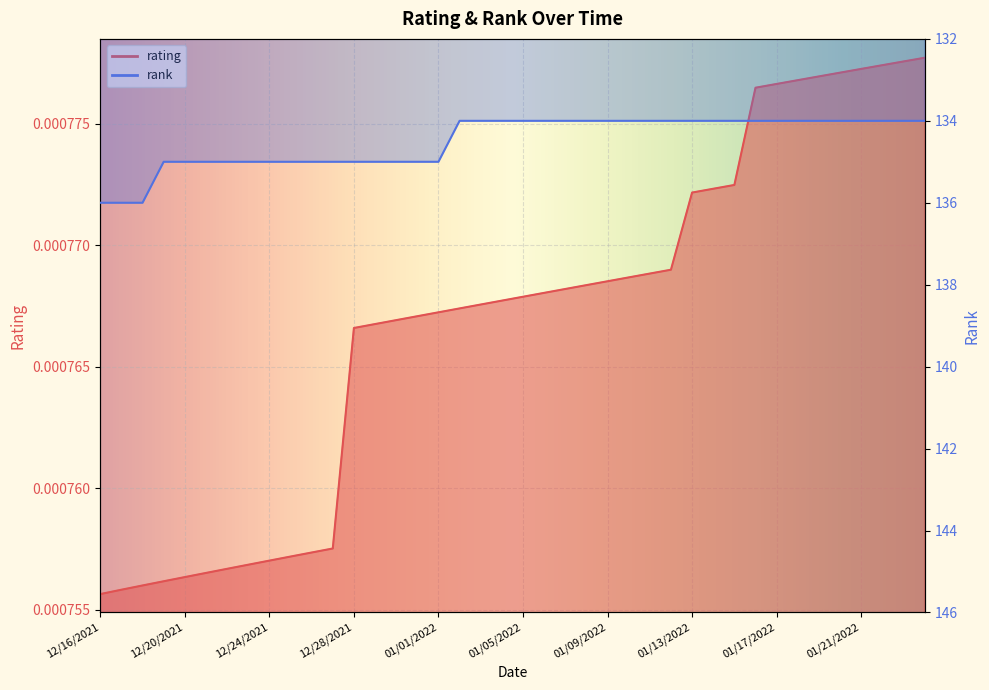

What is the label of the 25th point from the left?

01/09/2022